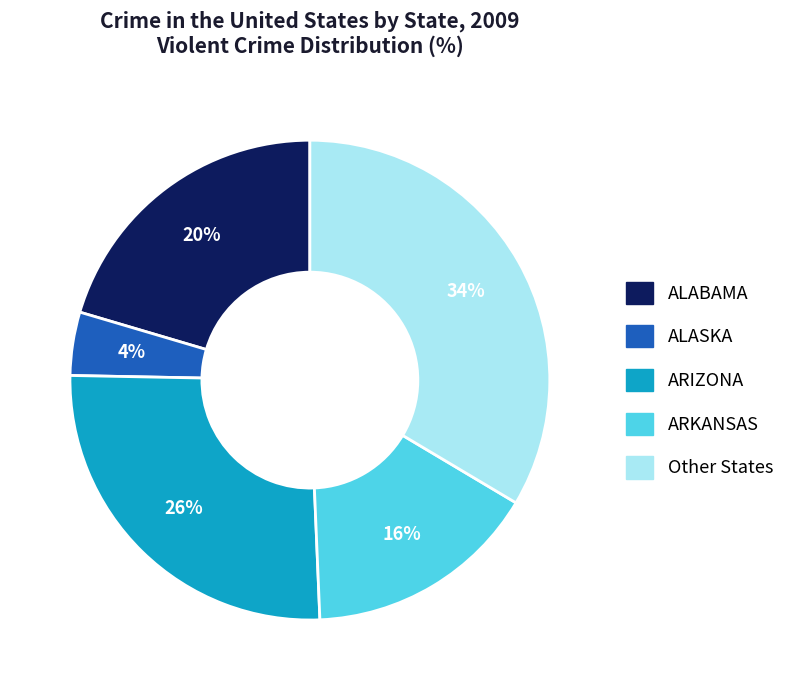

Do ARIZONA and ALASKA together represent more than half of the pie?

No